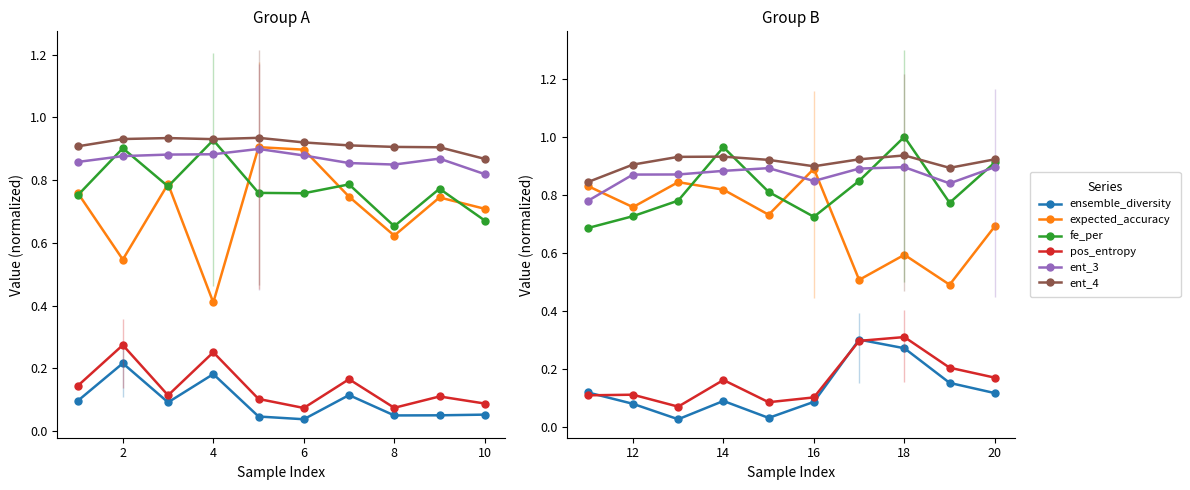

In ent_4, how many points are lower than both neighbors (excluding endpoints)?

2